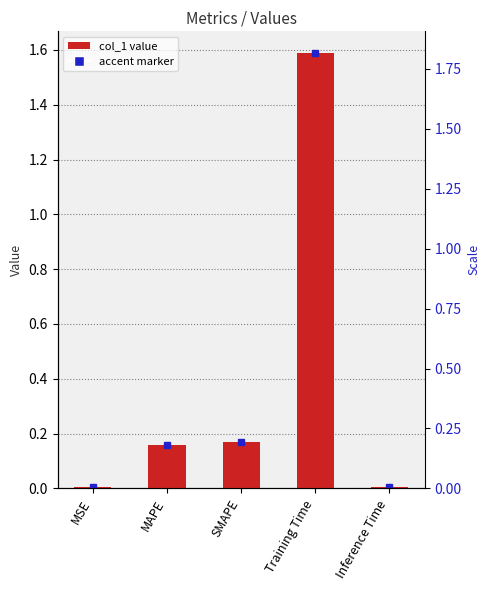

What is the label of the 2nd bar from the left?

MAPE